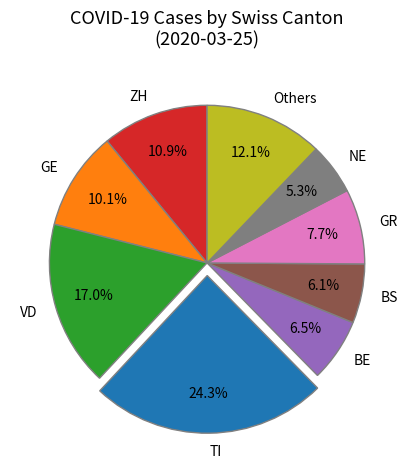

Does any single category account for the majority?

No